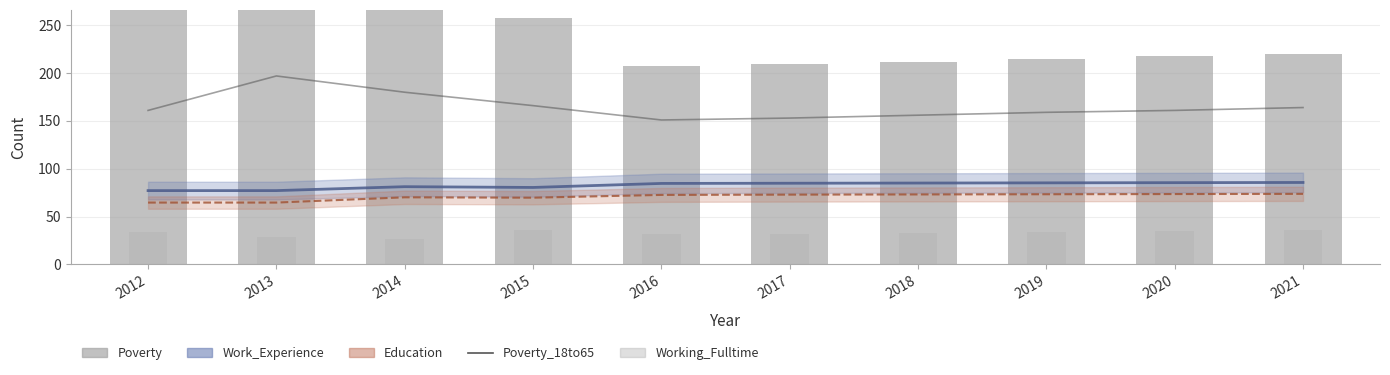

Between 2016 and 2018, which series saw the biggest shift?

Poverty_18to65